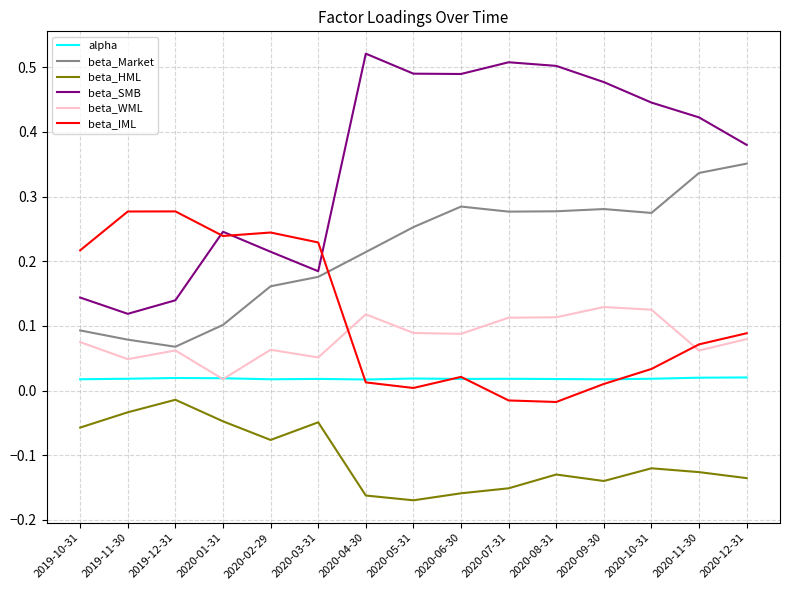

Between 2019-10-31 and 2020-07-31, which series saw the biggest shift?

beta_SMB